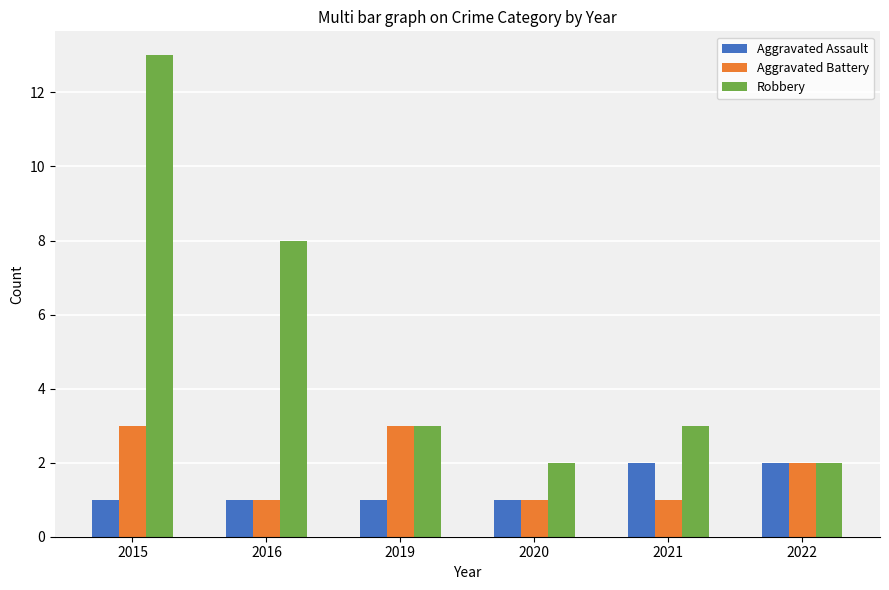

At which category is the sum across all series the highest?

2015